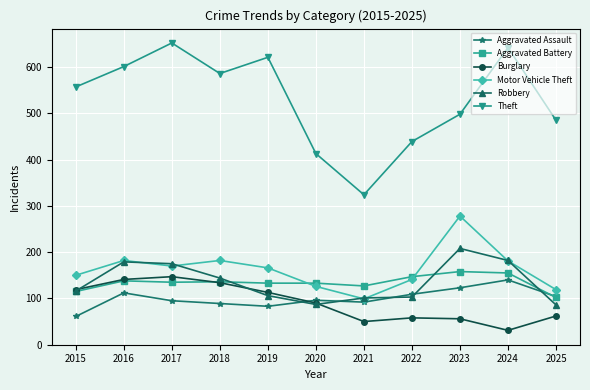

True or false: Motor Vehicle Theft and Aggravated Battery cross at least once.

True